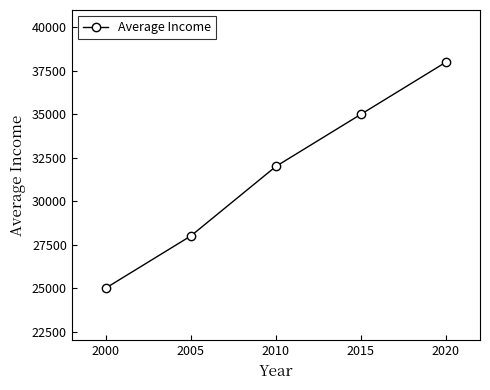

At which label is the value closest to 31500?

2010